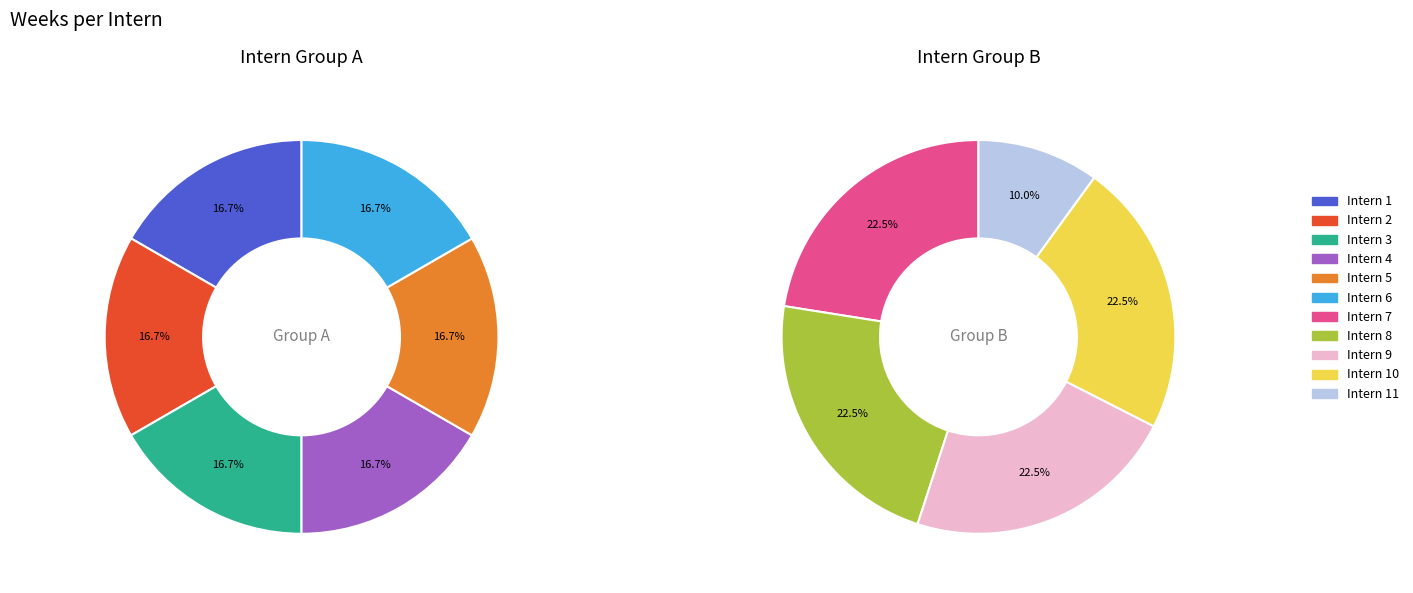

Count the number of slices in the pie.

11